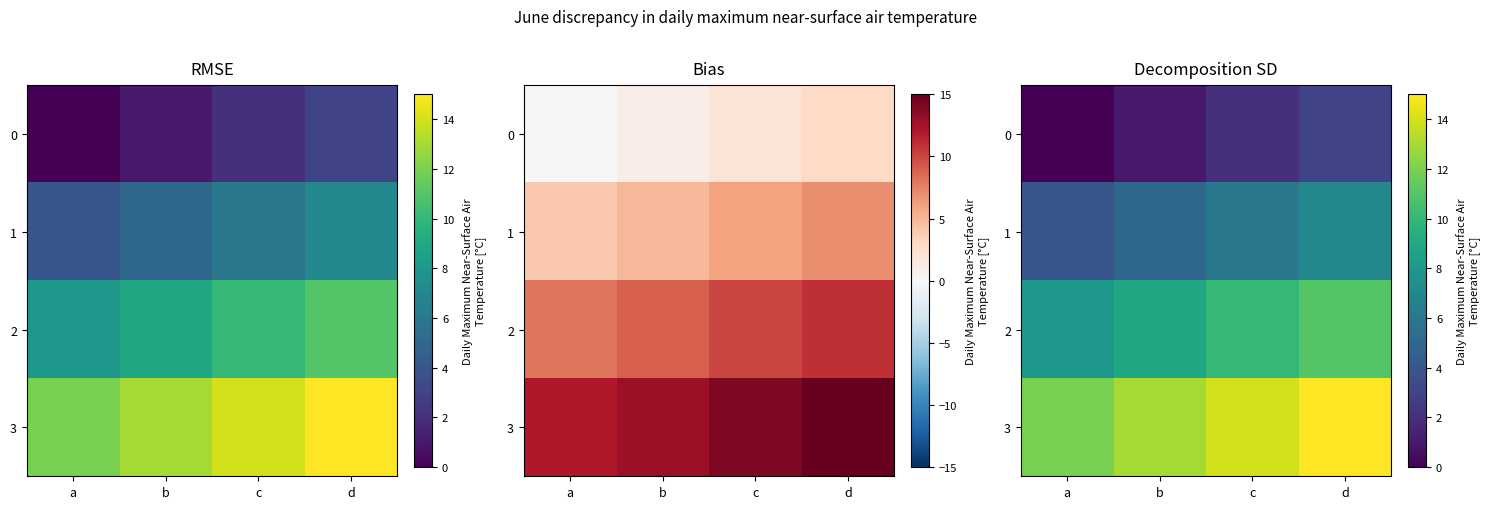

What is the difference between the highest and lowest values at c?

12